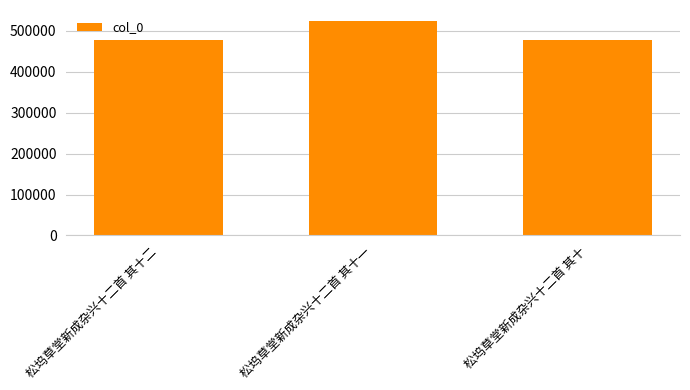

What is the sum of all values?

1478634